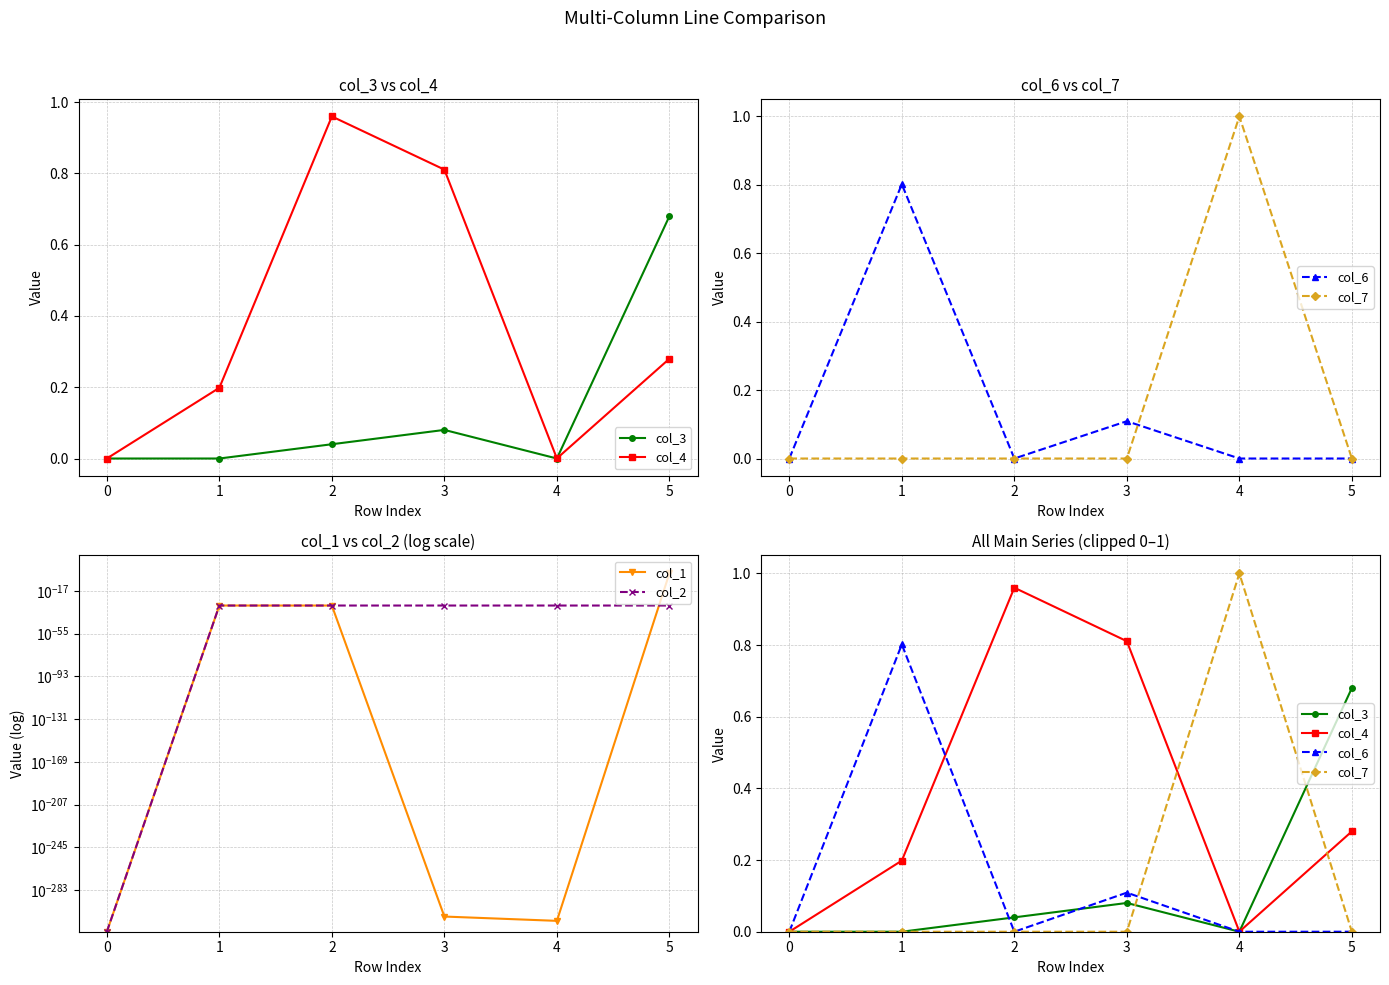

Reading left to right, transcribe all the data shown in this chart.

col_3: 0.0	0.0	0.0	0.1	0.0	0.7
col_4: 0.0	0.2	1.0	0.8	0.0	0.3
col_6: 0.0	0.8	0.0	0.1	0.0	0.0
col_7: 0.0	0.0	0.0	0.0	1.0	0.0
col_1: 0.0	0.0	0.0	0.0	0.0	0.0
col_2: 0.0	0.0	0.0	0.0	0.0	0.0